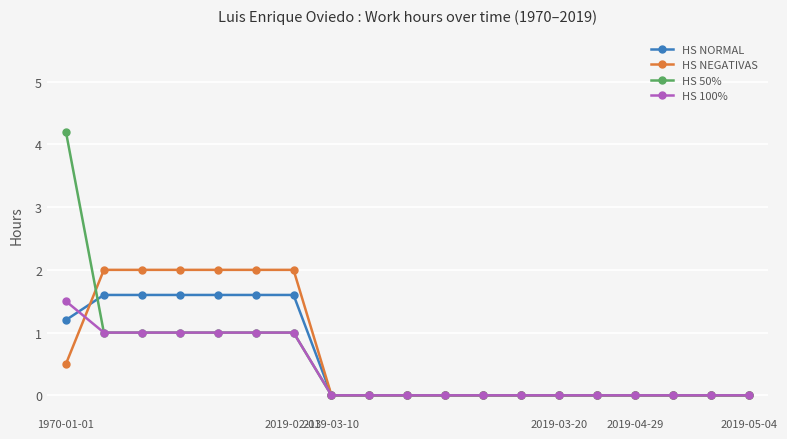

How many categories are shown in the chart?

19